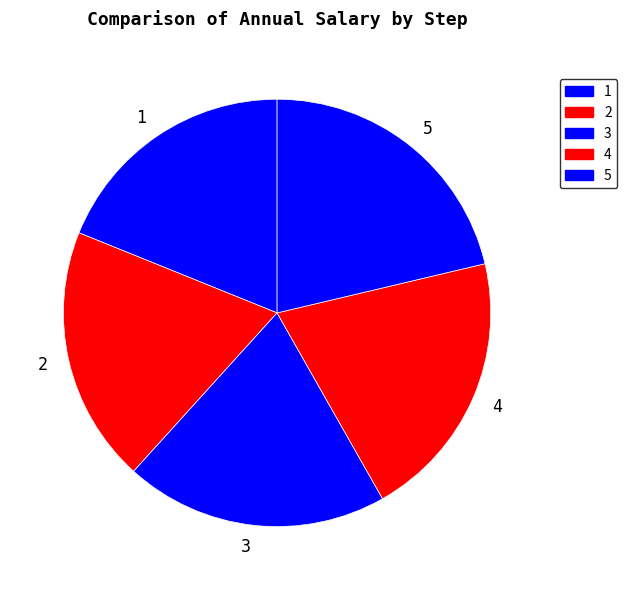

Does 3 represent more than half of the total?

No